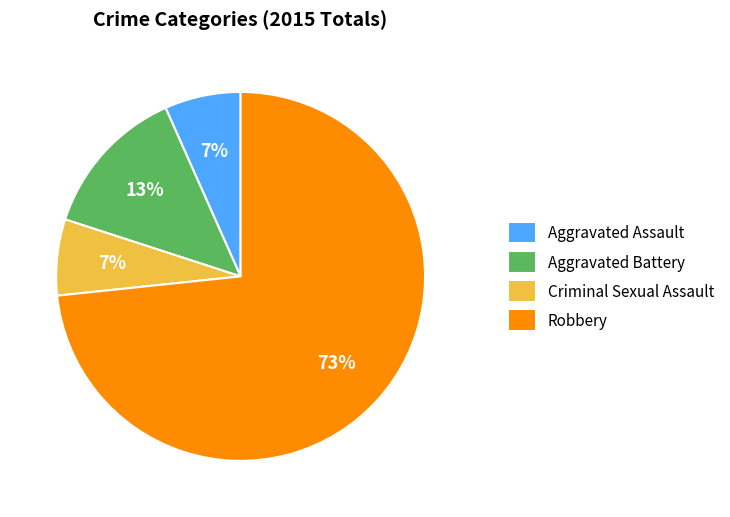

Which slice is the largest?

Robbery